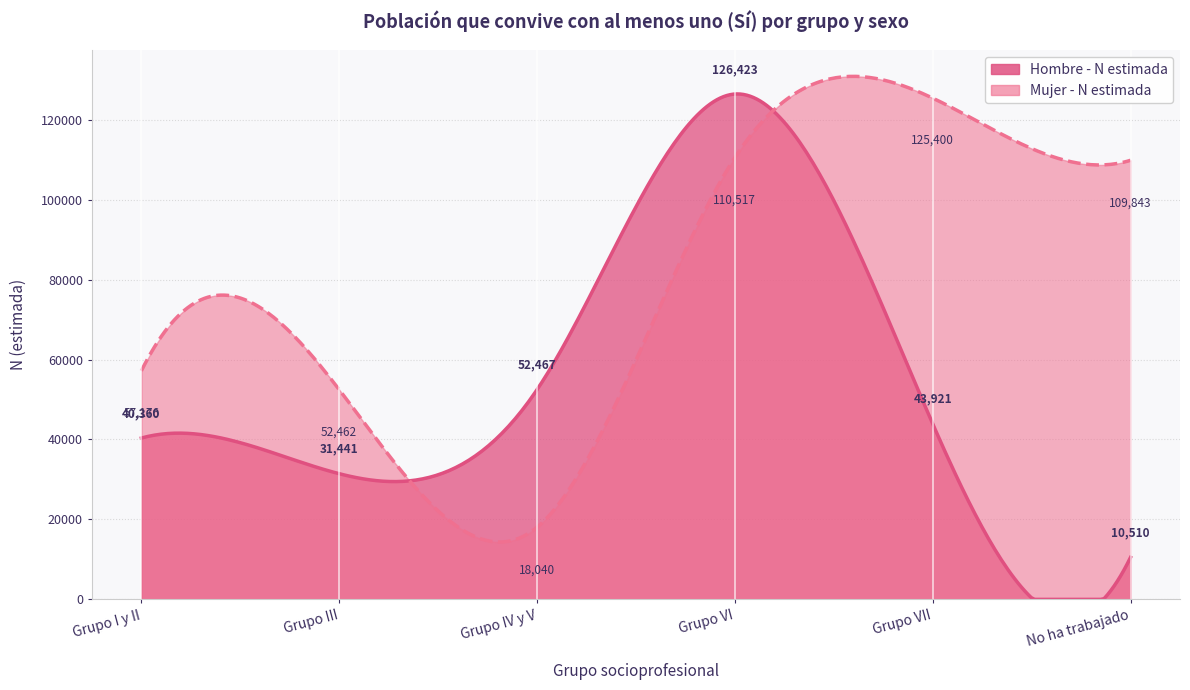

True or false: Hombre - N estimada has a value of 126423 at Grupo VI.

True